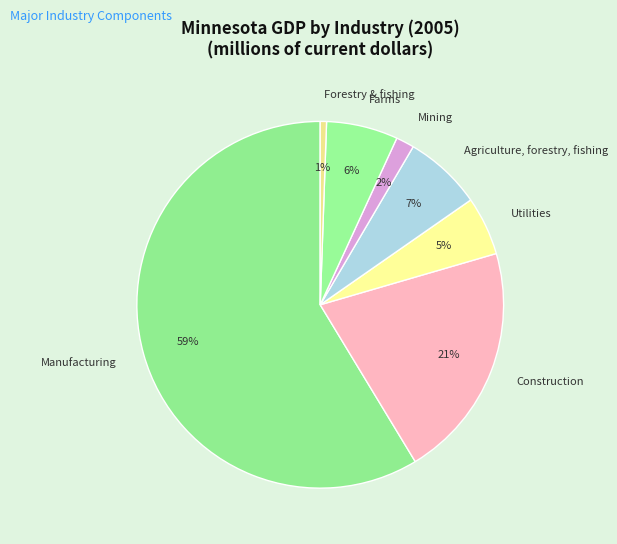

Is there any slice that represents more than half of the pie?

Yes